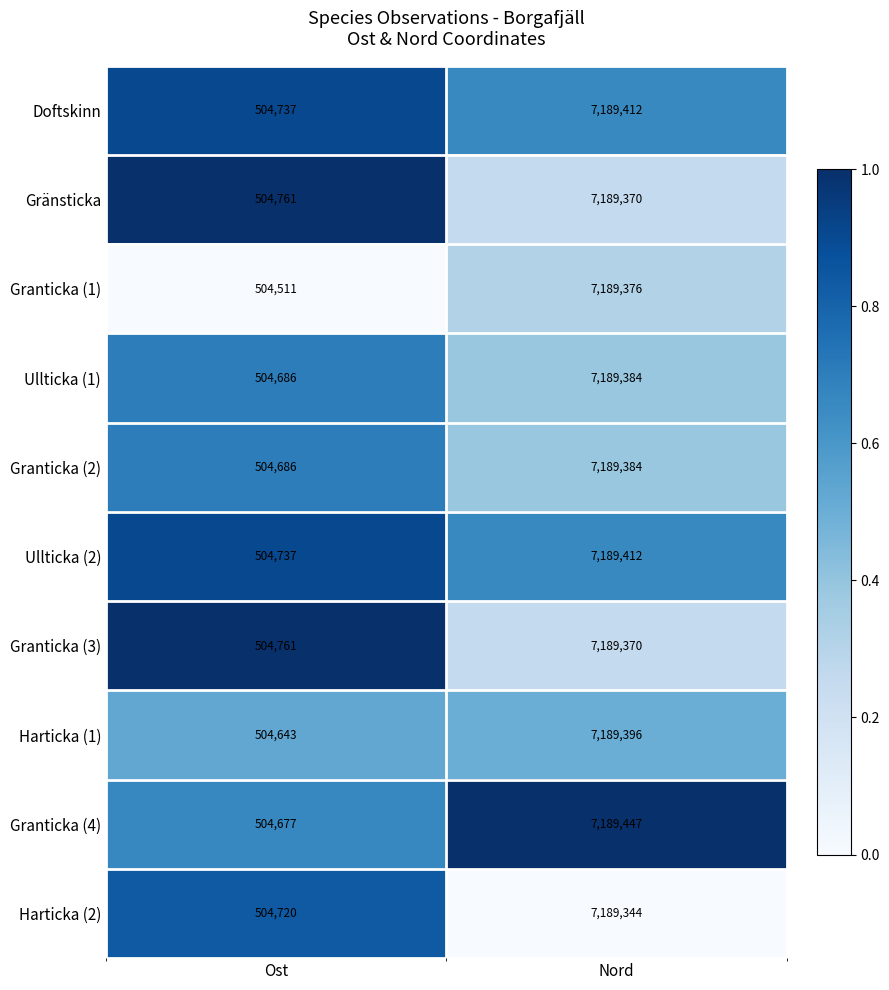

Reading left to right, list all the values displayed in this chart.

Doftskinn: 504737	7189412
Gränsticka: 504761	7189370
Granticka (1): 504511	7189376
Ullticka (1): 504686	7189384
Granticka (2): 504686	7189384
Ullticka (2): 504737	7189412
Granticka (3): 504761	7189370
Harticka (1): 504643	7189396
Granticka (4): 504677	7189447
Harticka (2): 504720	7189344